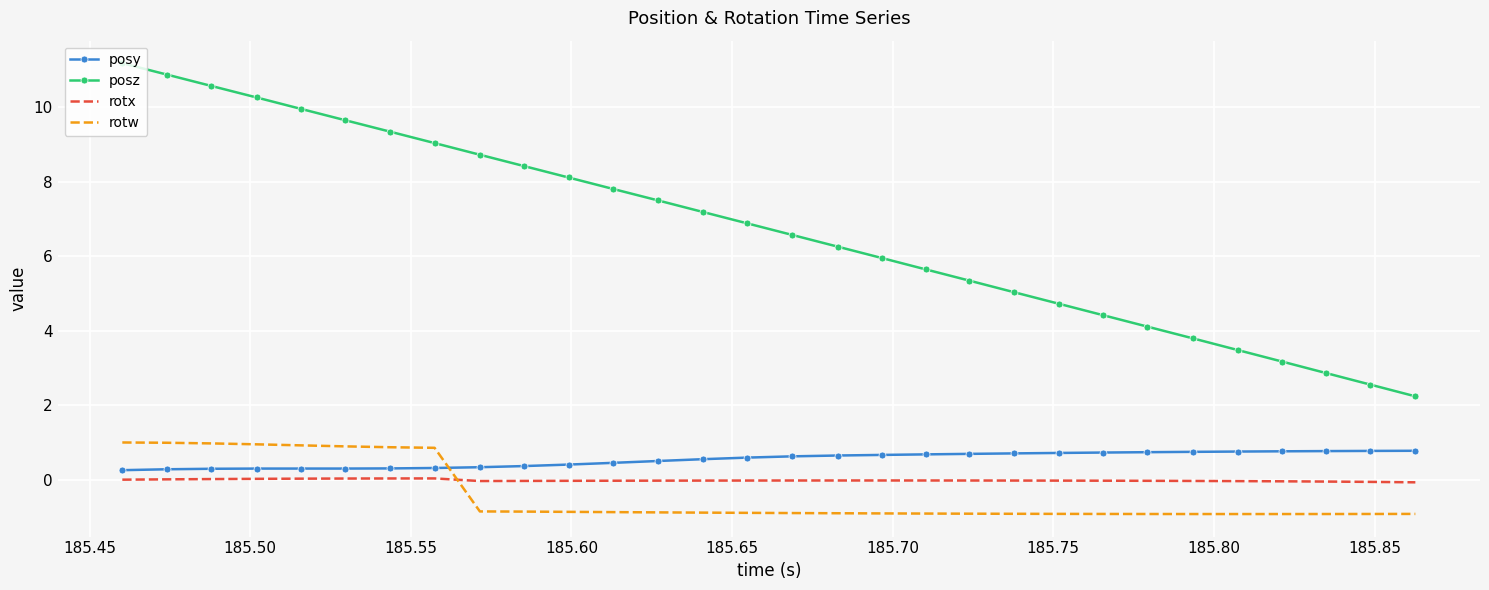

What is the difference between the maximum and minimum values in the rotx series?

0.1